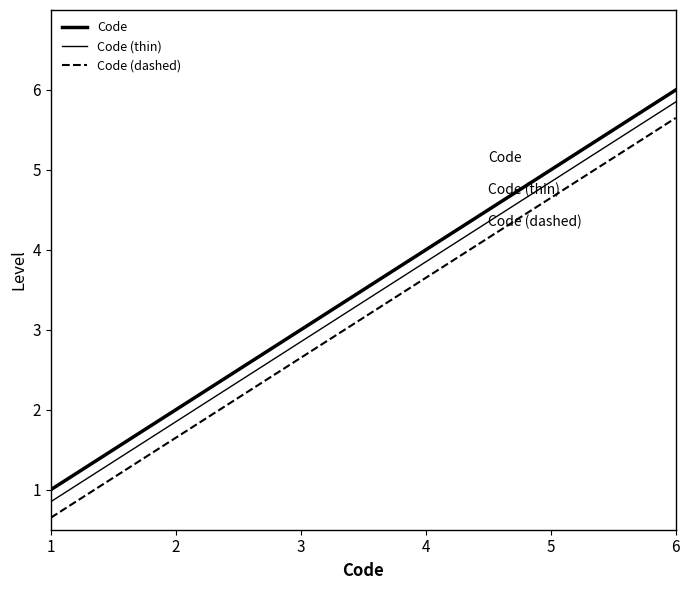

Which has a higher value, 1 or 2?

2